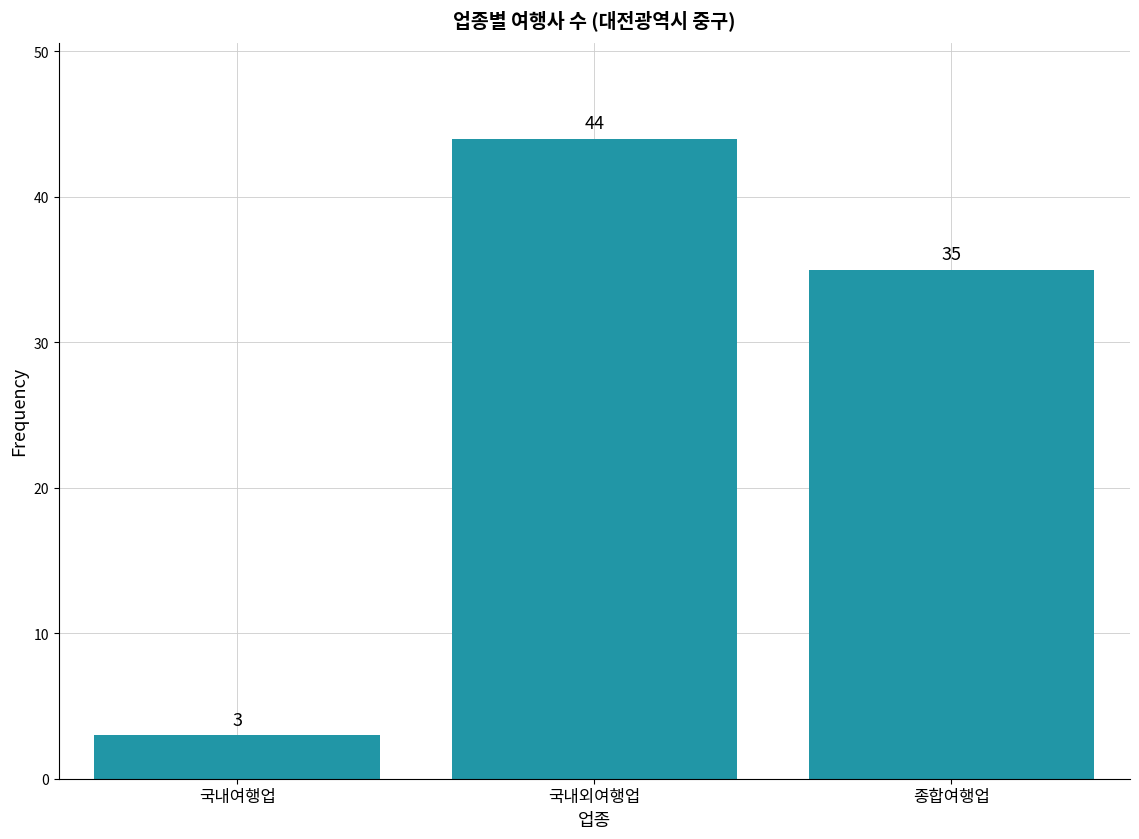

Reading right to left, what are all the values shown in this chart?

35	44	3